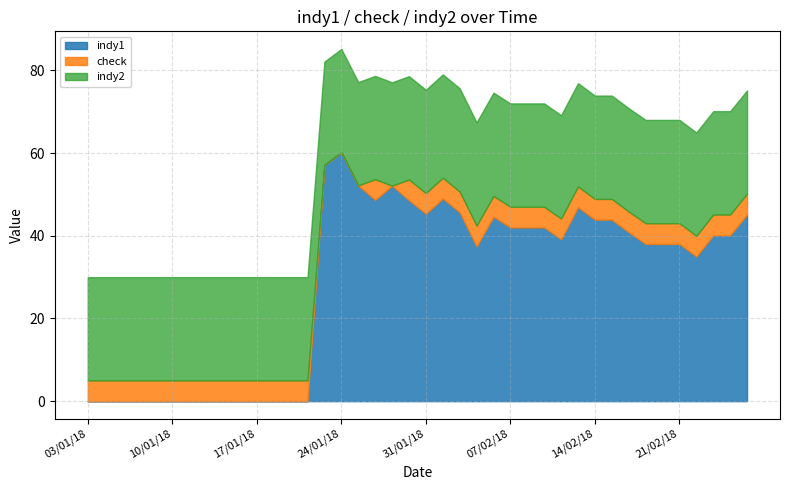

The value of indy1 at 14/02/18 is 70.2. True or false?

False